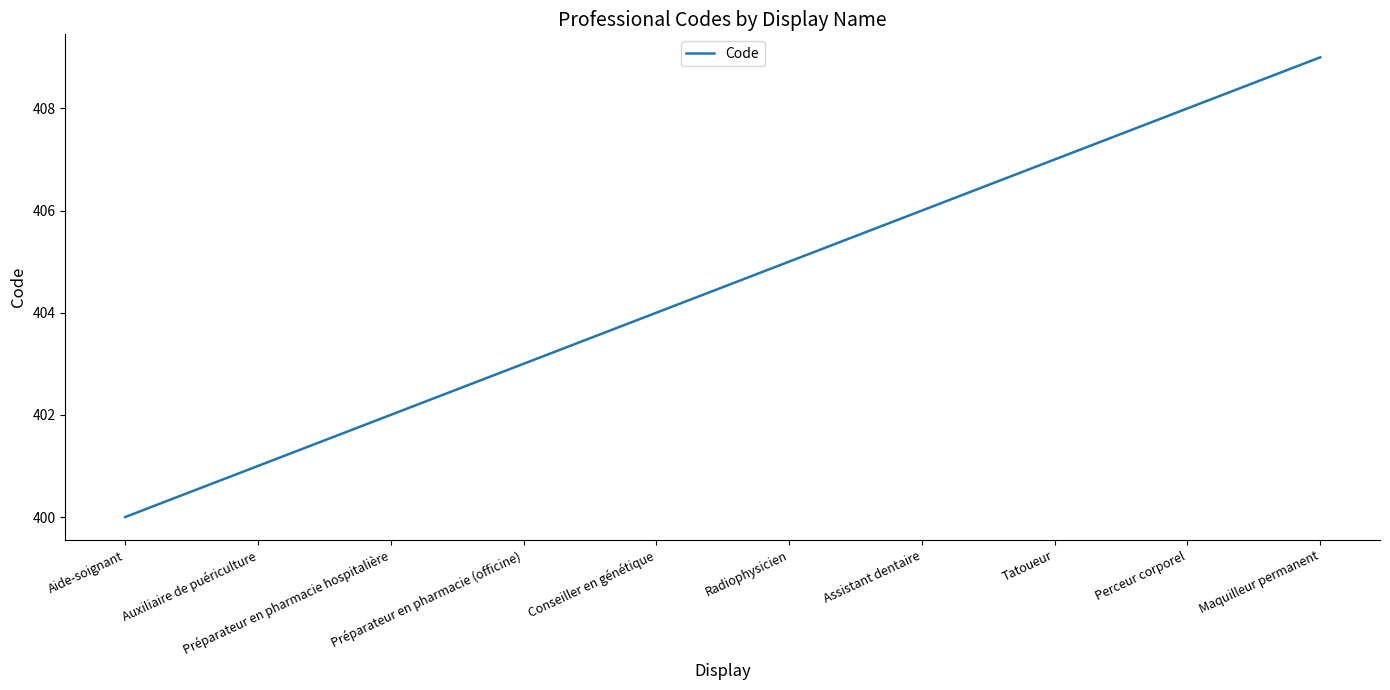

What is the change in value from Préparateur en pharmacie hospitalière to Assistant dentaire?

+4